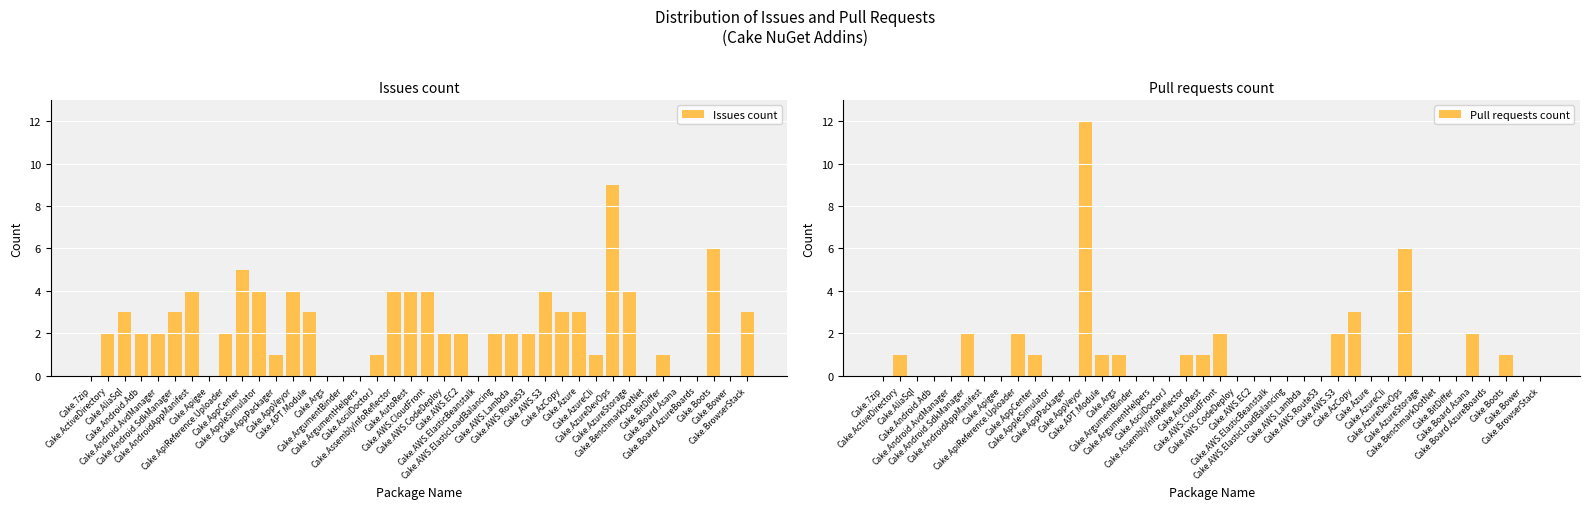

How many positive values does the Pull requests count series have?

15